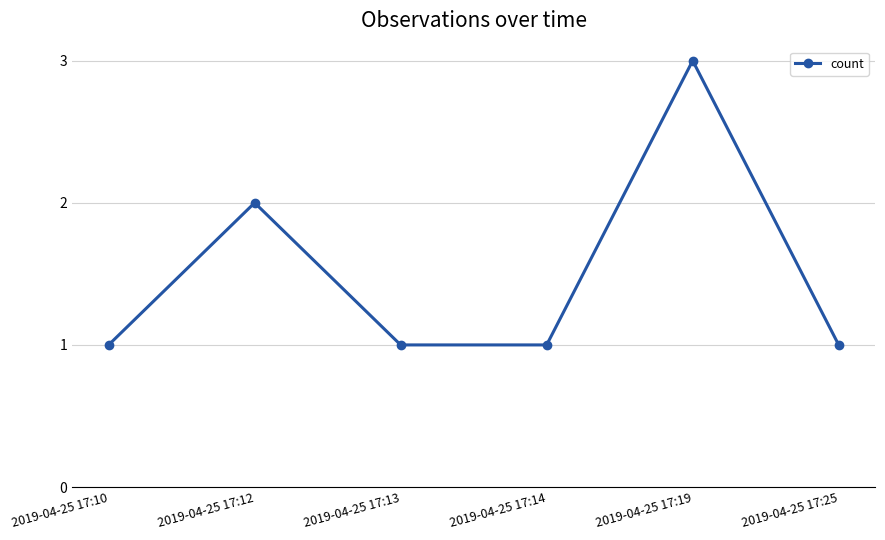

What value does the data have at 2019-04-25 17:10?

1